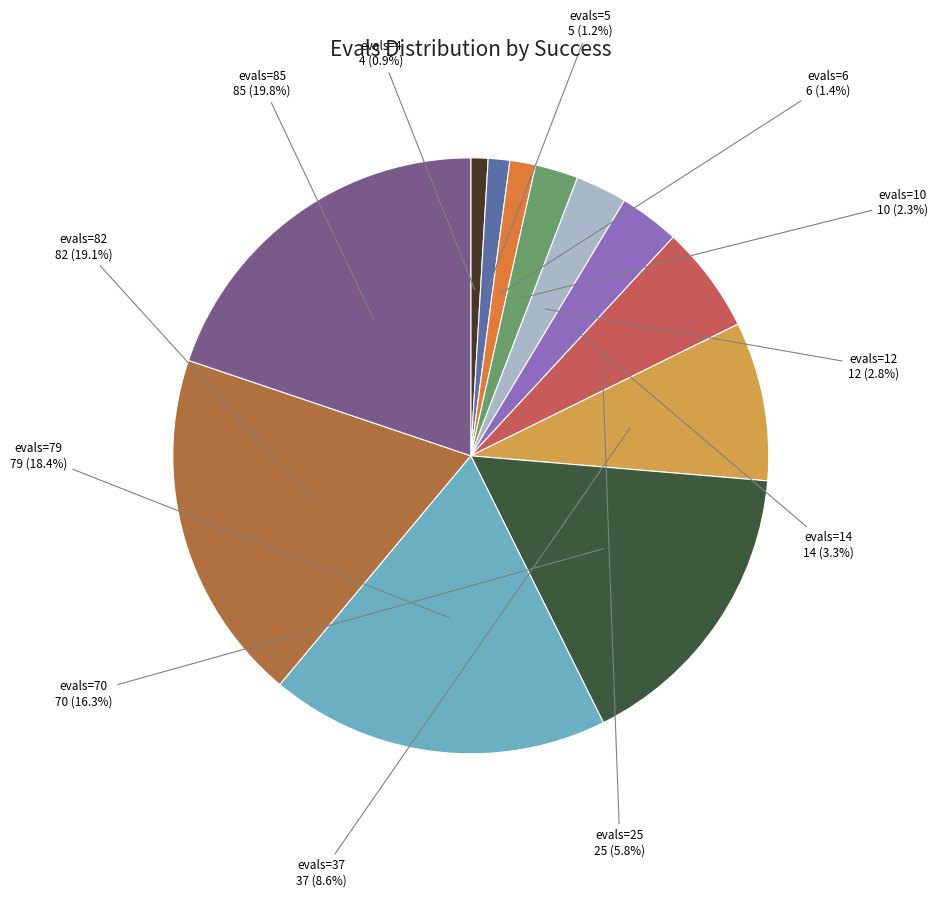

Is there a majority slice in this chart?

No